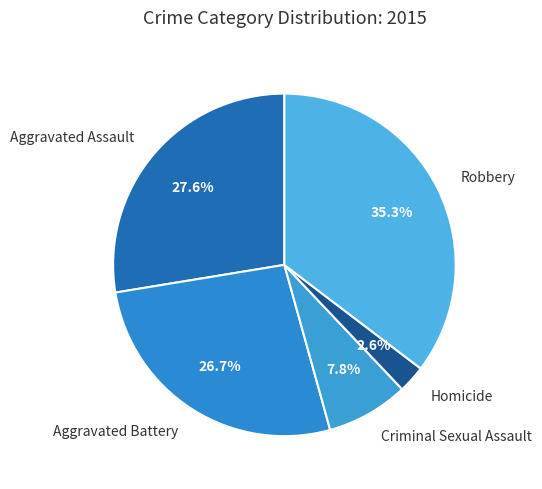

How much of the chart is everything except Aggravated Assault?

72.4%